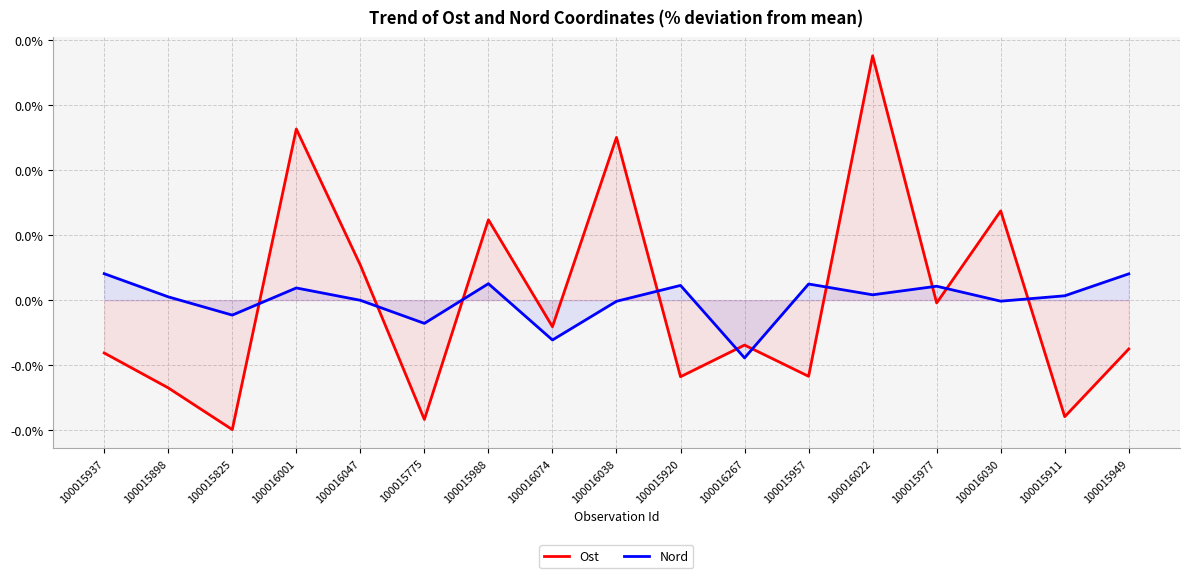

True or false: Nord and Ost intersect in this chart.

True